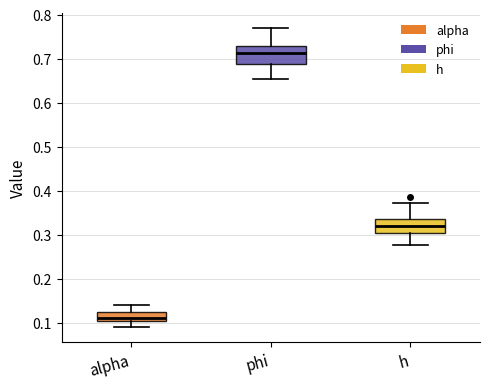

Where does the lower whisker of the box for alpha end on the y-axis? The values are not printed on the chart, so give them approximately, as read against the axis.

0.09